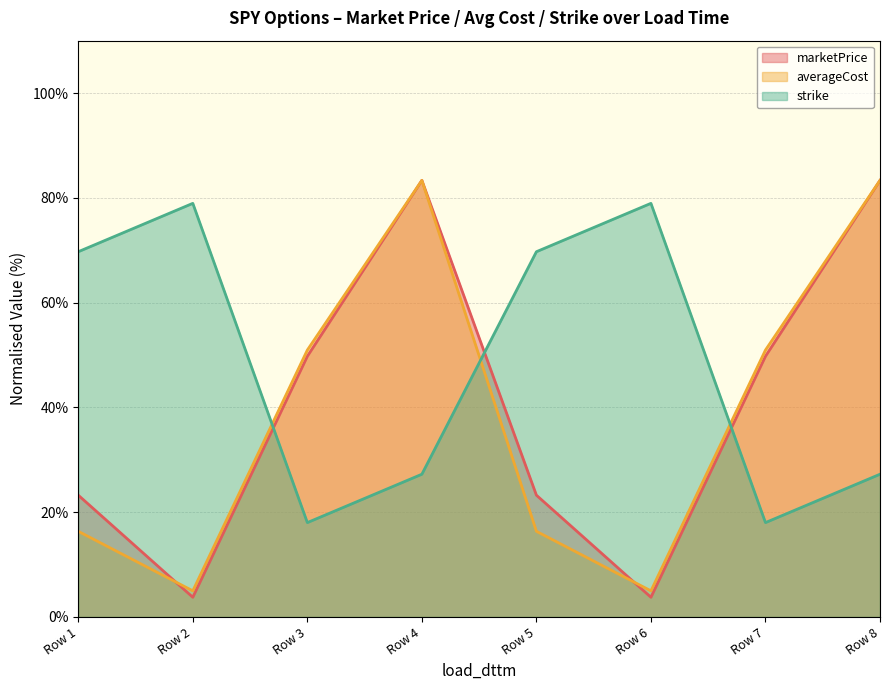

What is the total value across all series at Row 5?

109.3